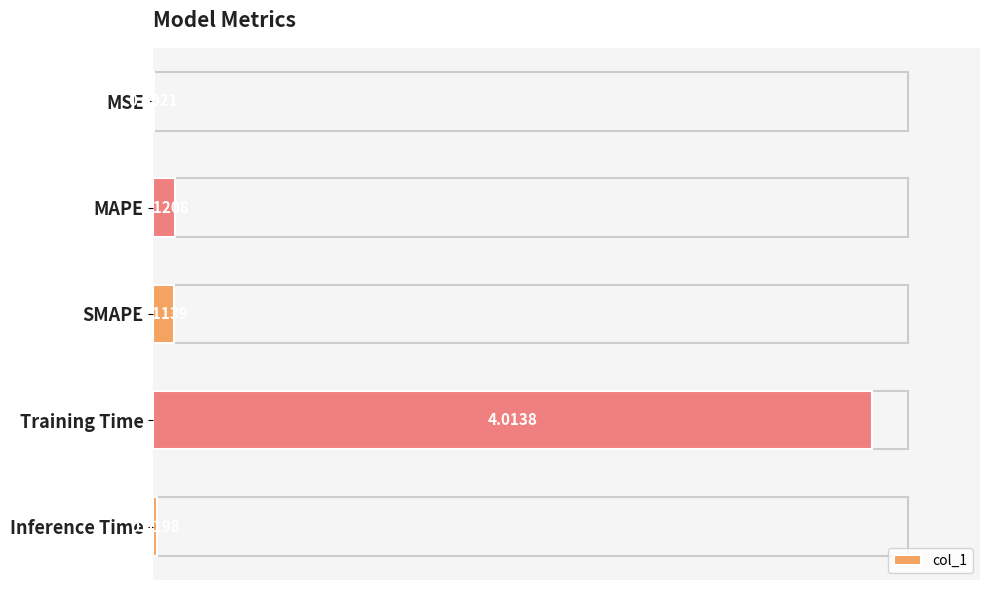

At which label is the value closest to 2?

MAPE